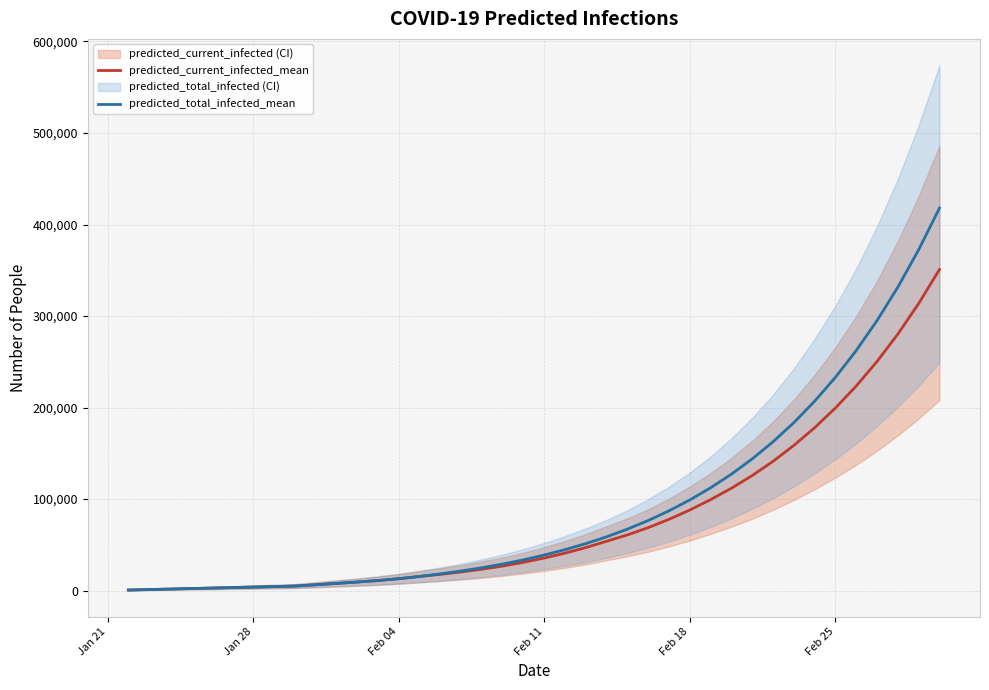

True or false: predicted_total_infected_mean has more than 2 points higher than both neighbors.

False